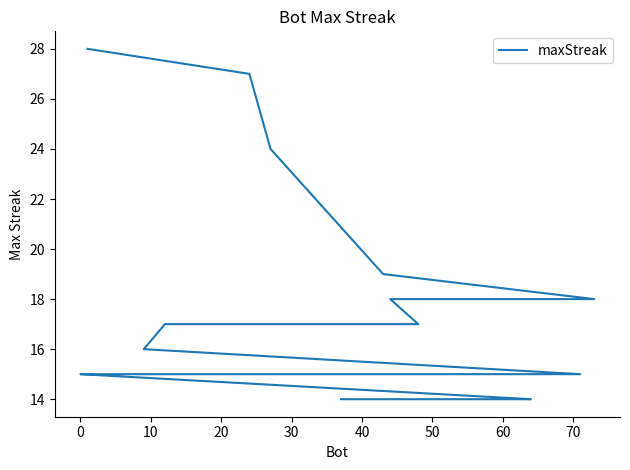

What is the difference between the values at 14 and 0?

12